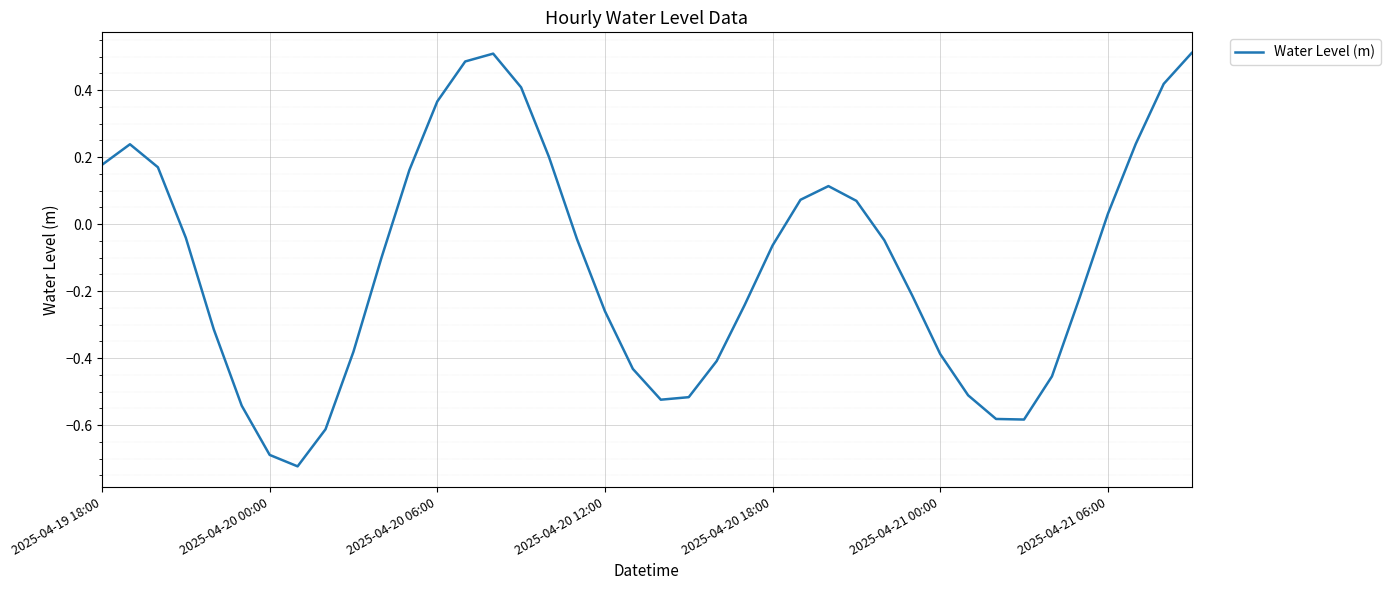

What is the difference between the maximum and minimum values?

1.2